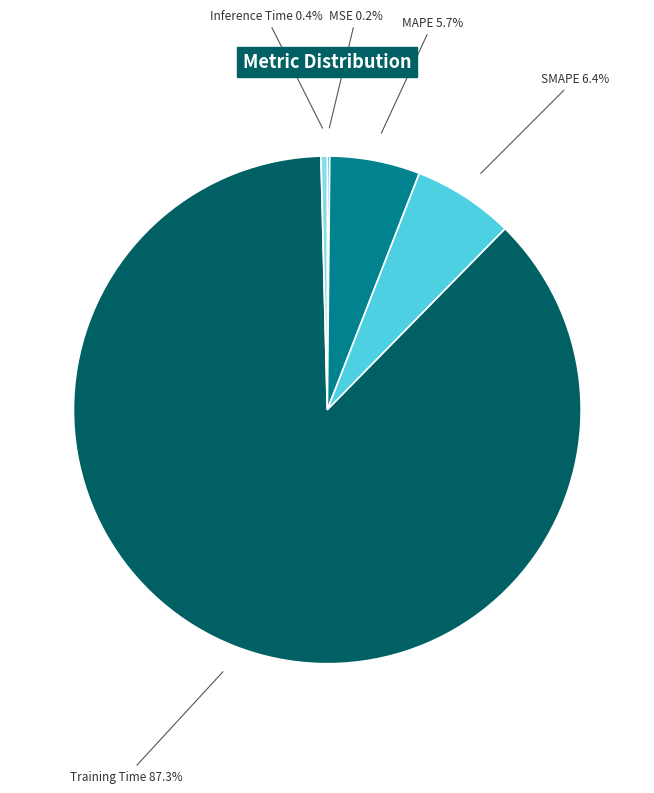

Which category accounts for the majority?

Training Time